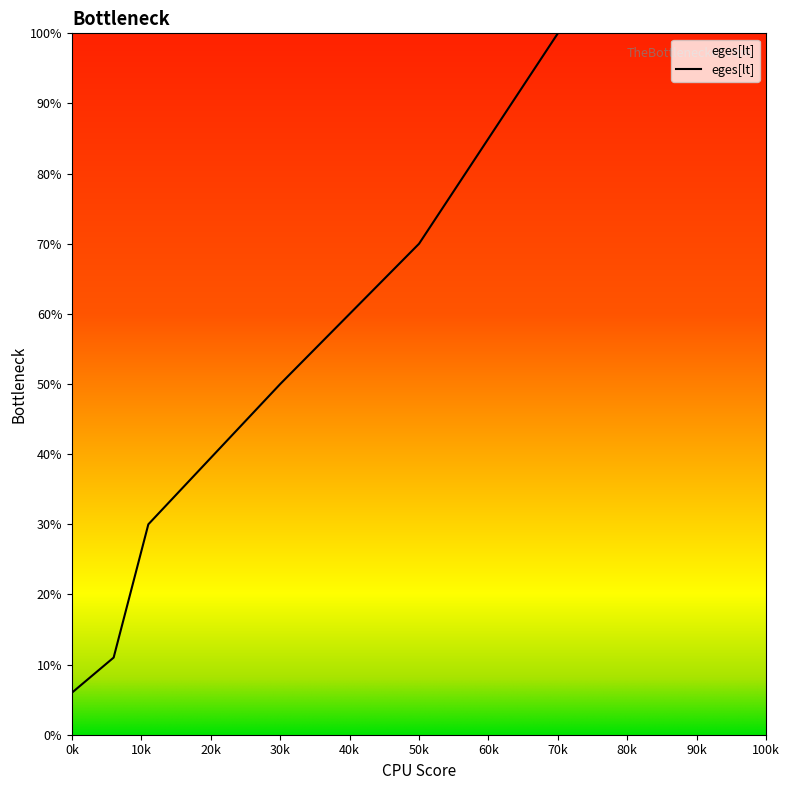

What is the greatest value displayed?

100